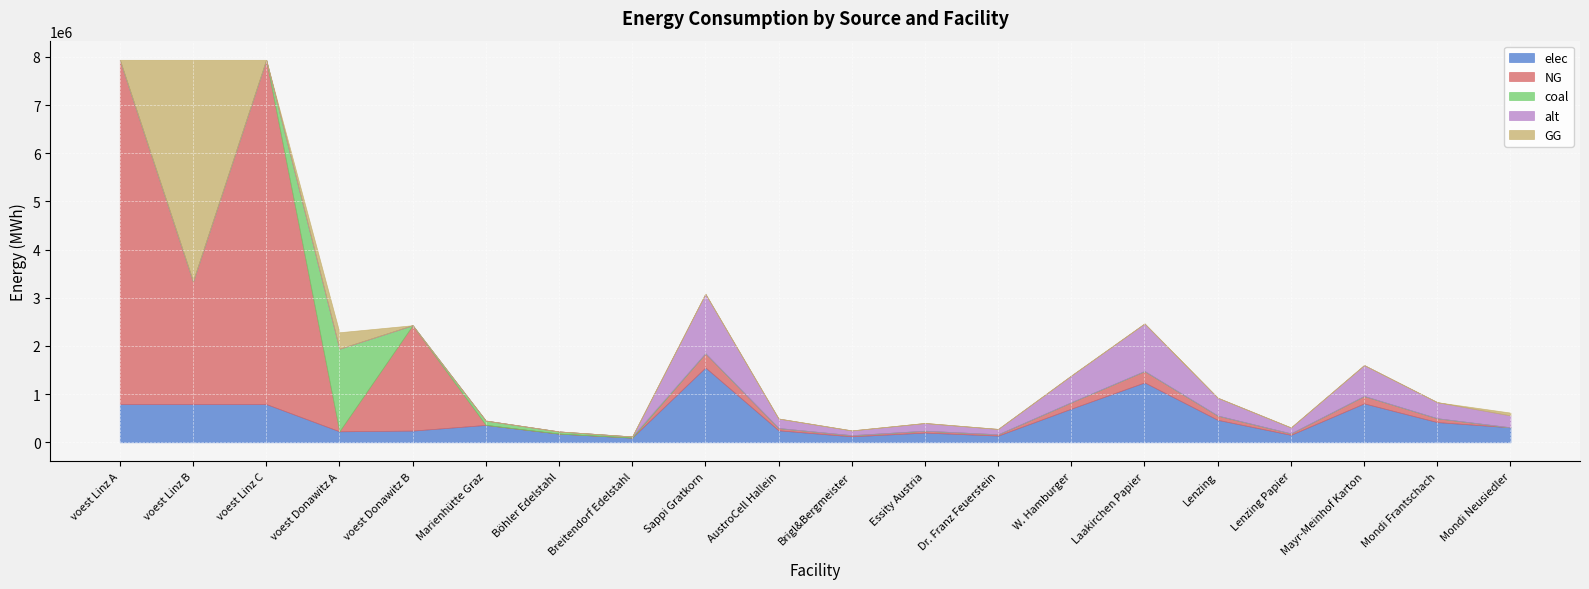

What is the label of the 3rd point from the left?

voest Linz C